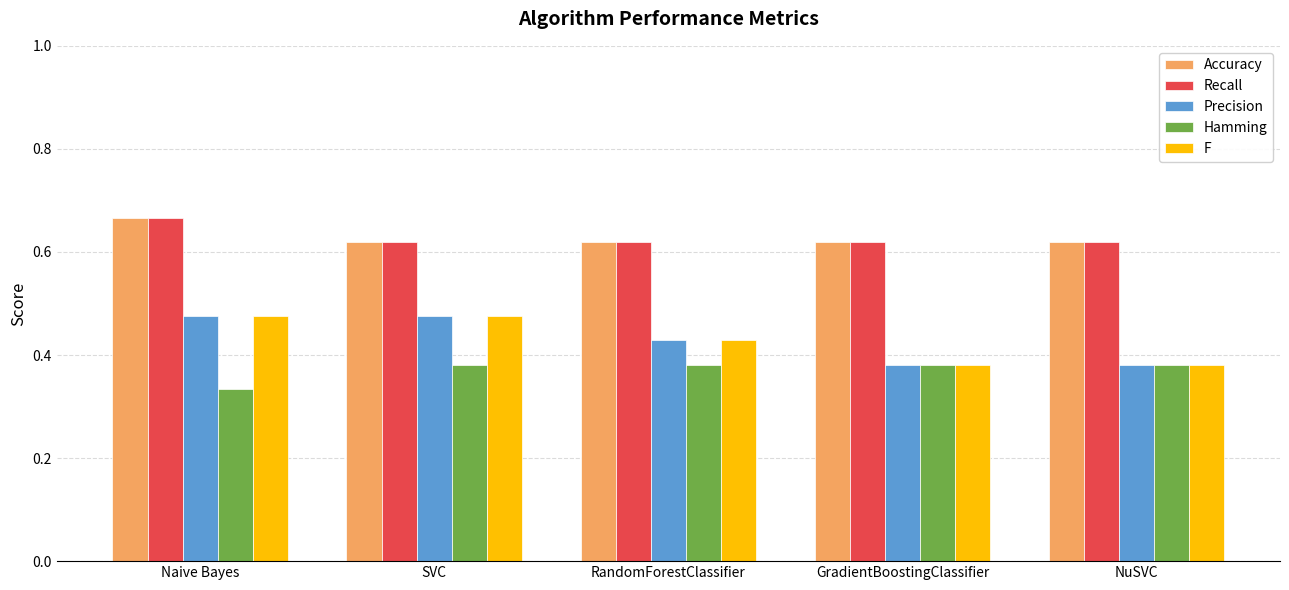

Is it true that Hamming equals 0.1 at RandomForestClassifier?

False